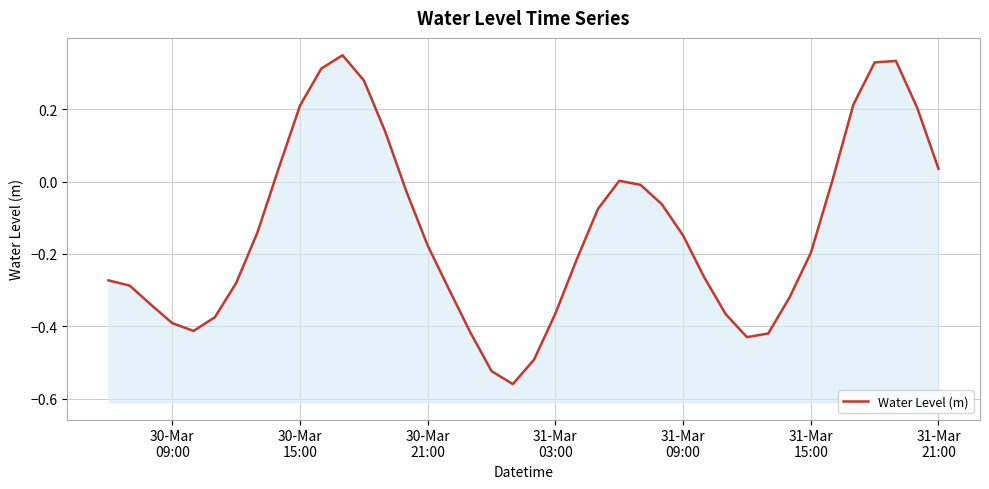

True or false: the data has more than 1 interior local peaks.

True